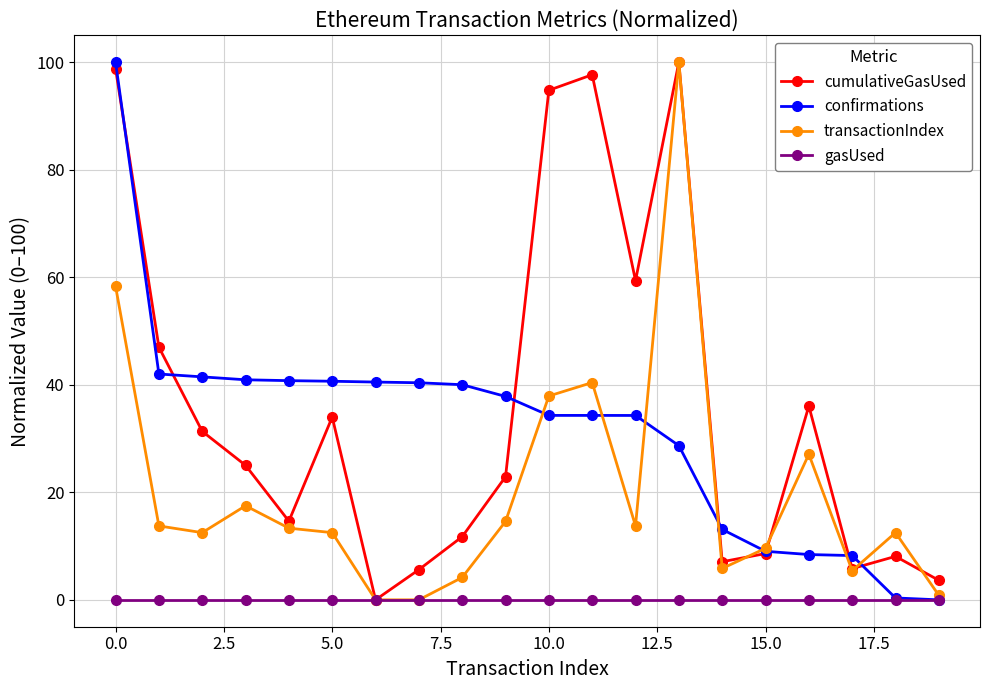

What is the value of the confirmations point at the 14th from the left?

28.7